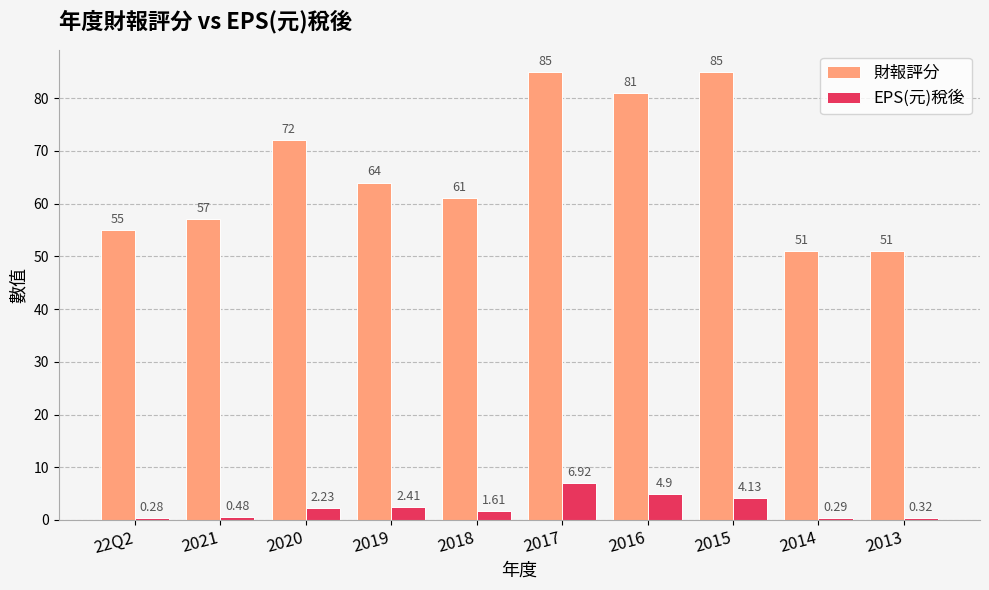

At which label is EPS(元)稅後 closest to 3?

2019